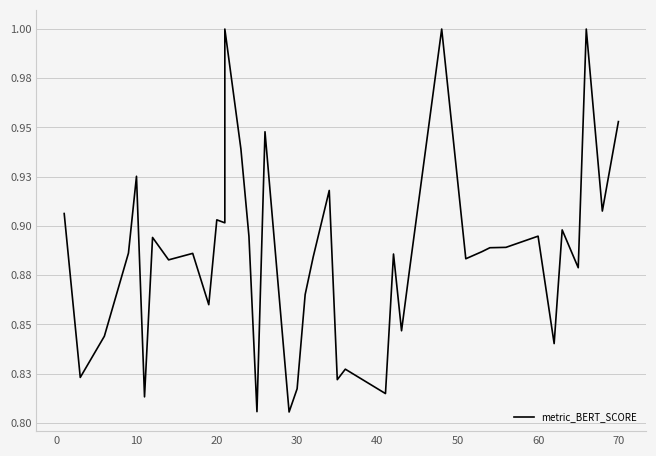

How many points are lower than both their immediate neighbors (excluding endpoints)?

14